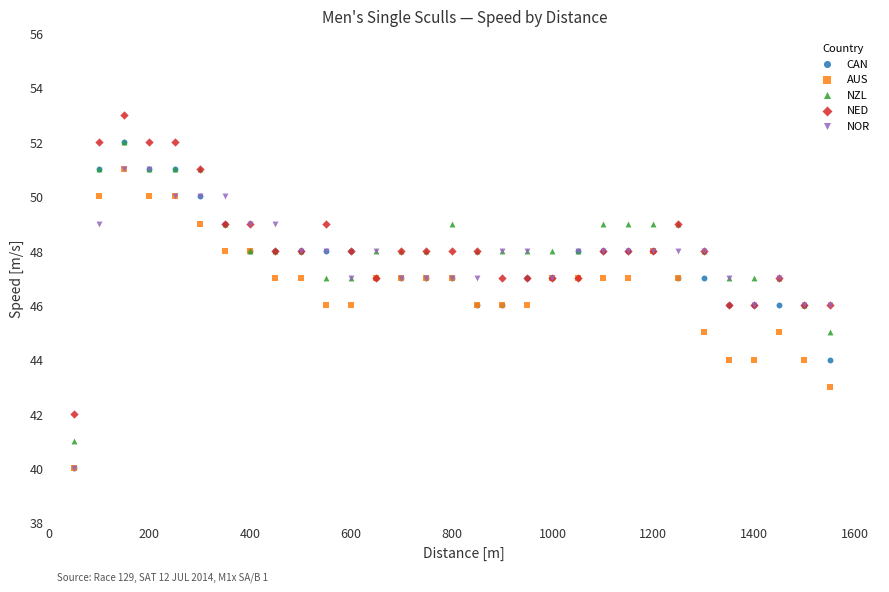

Which series has the largest Y range (max minus min)?

CAN